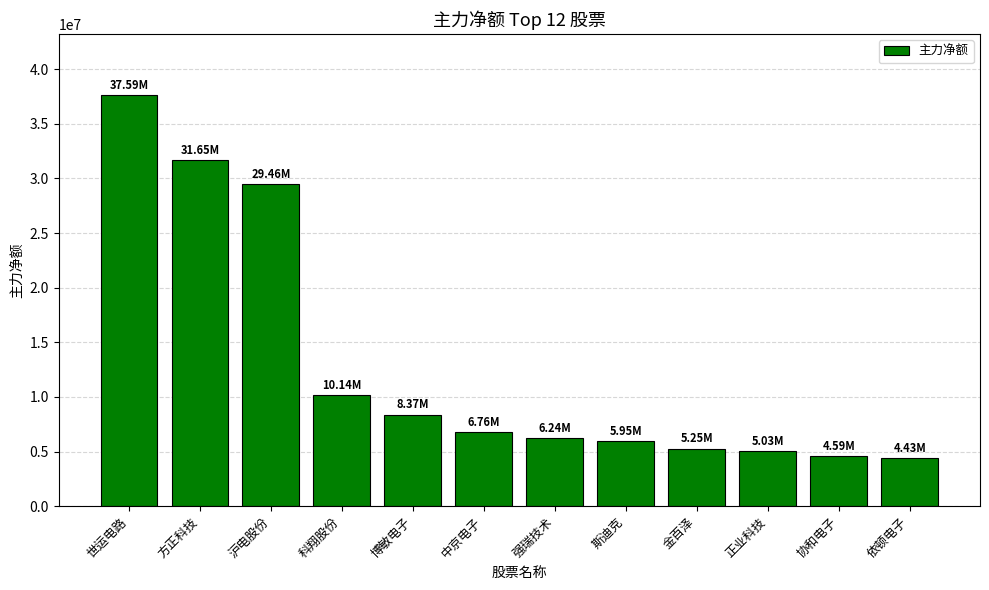

What is the average value?

12954209